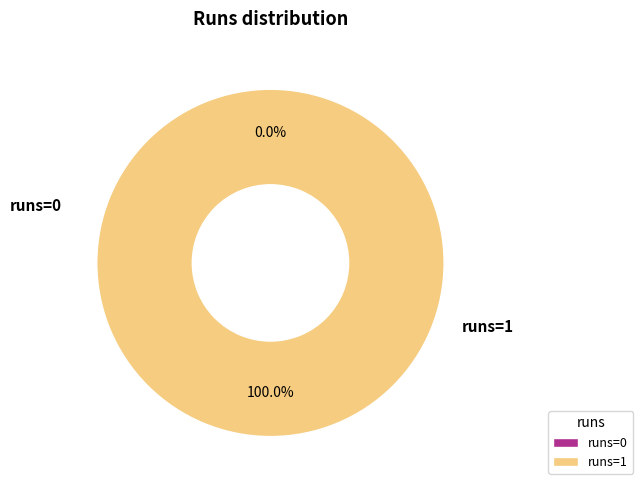

How many slices are in this pie chart?

2